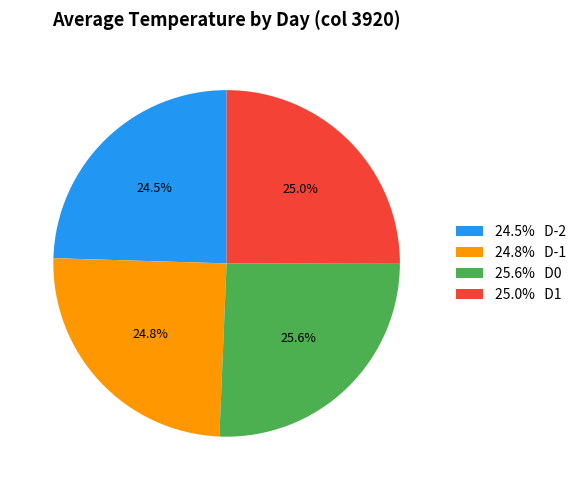

Approximately how many times larger is the value at 25.0% D1 compared to 24.8% D-1?

1.0